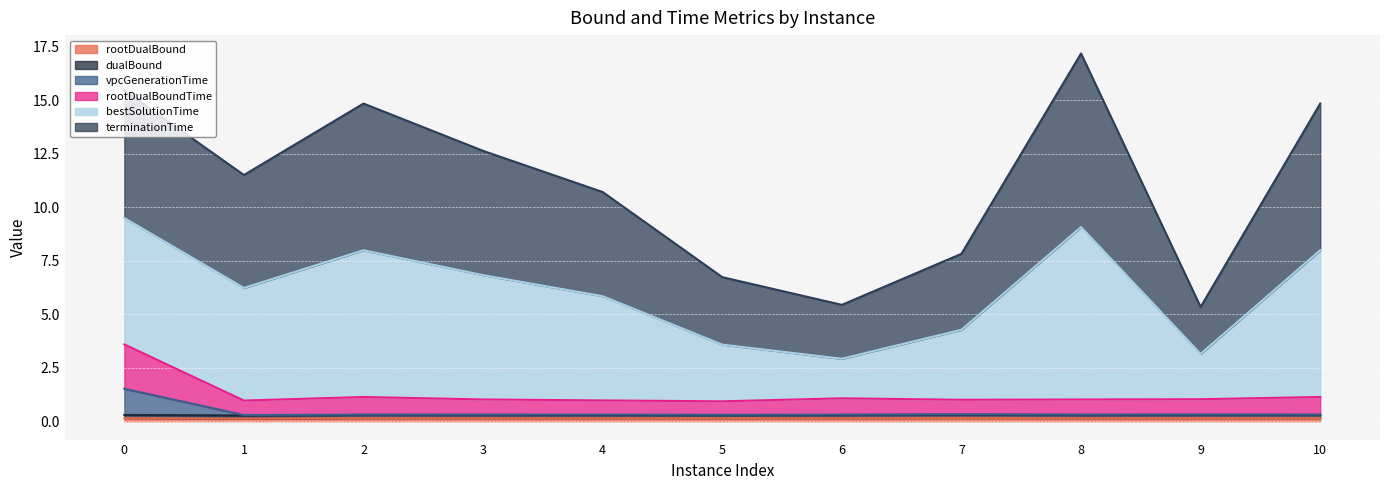

True or false: bestSolutionTime has more than 2 points higher than both neighbors.

False